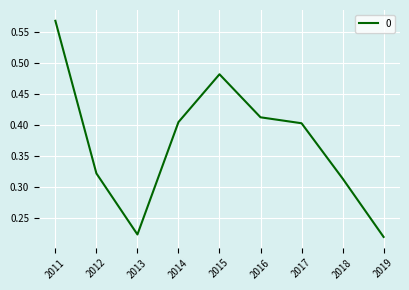

How many lines are shown in the chart?

1